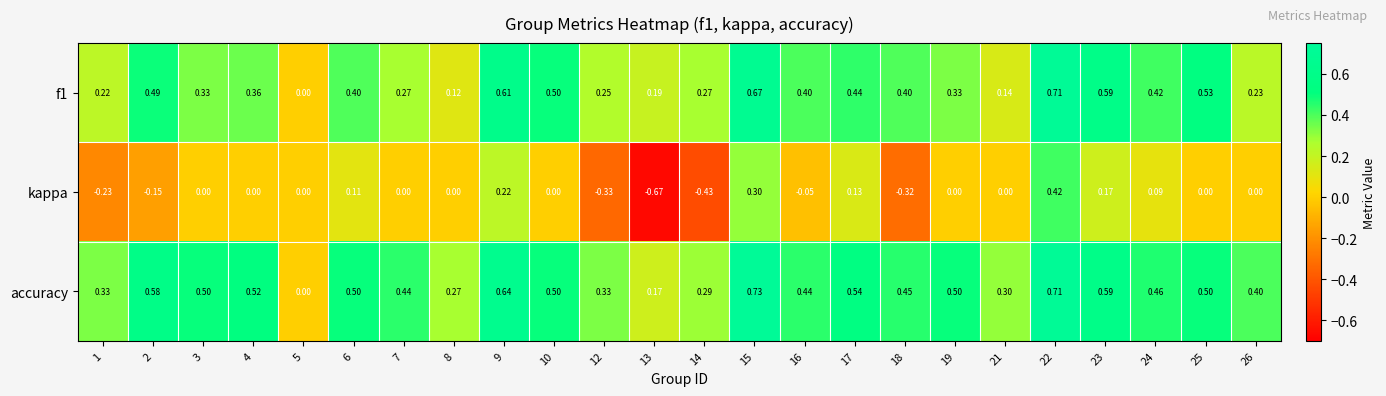

Which series has the largest range (max minus min)?

kappa